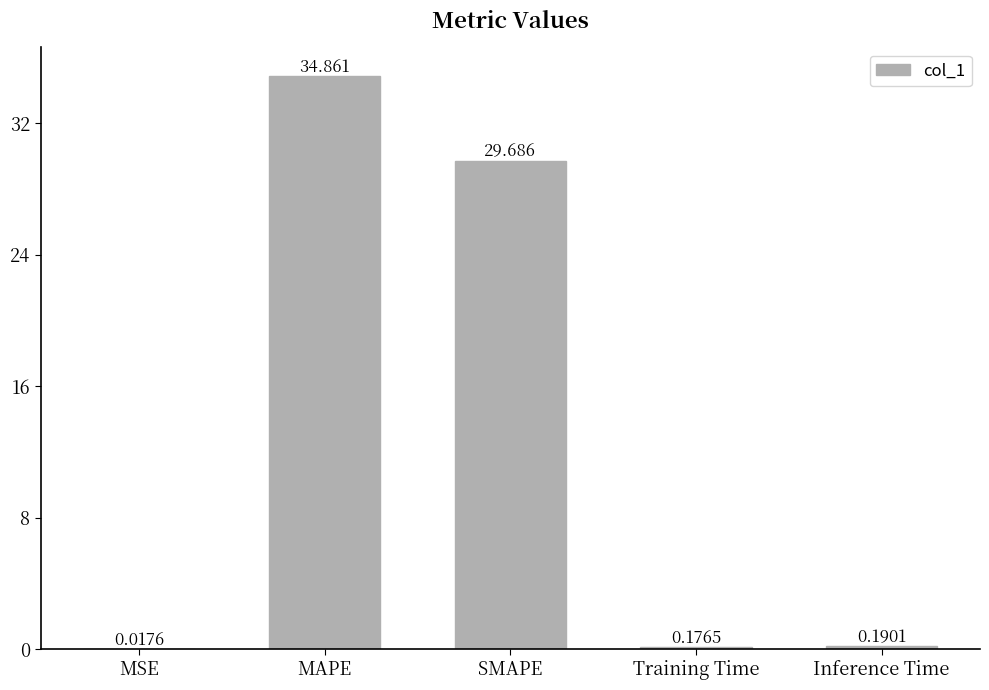

Where is the data nearest to the value 17?

SMAPE